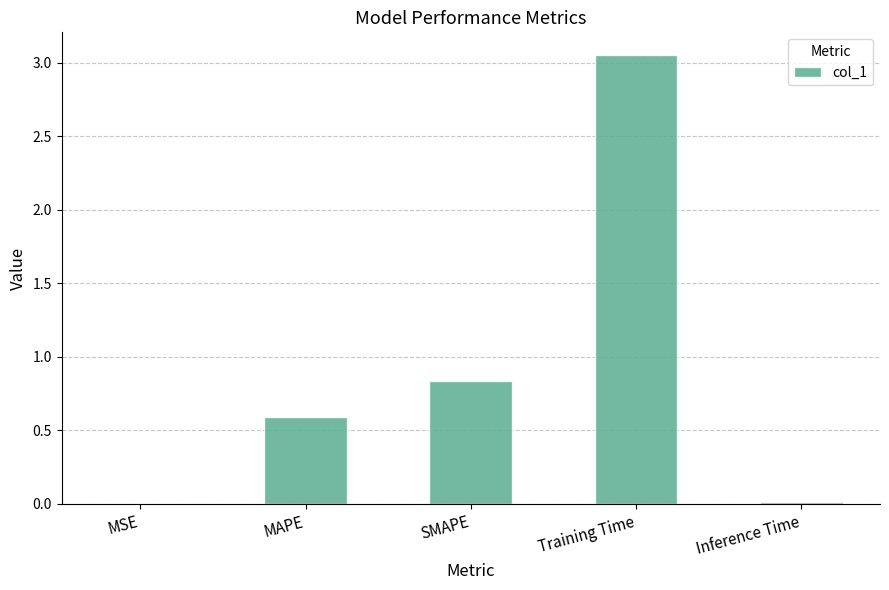

True or false: the data shows 5.5 at Training Time.

False